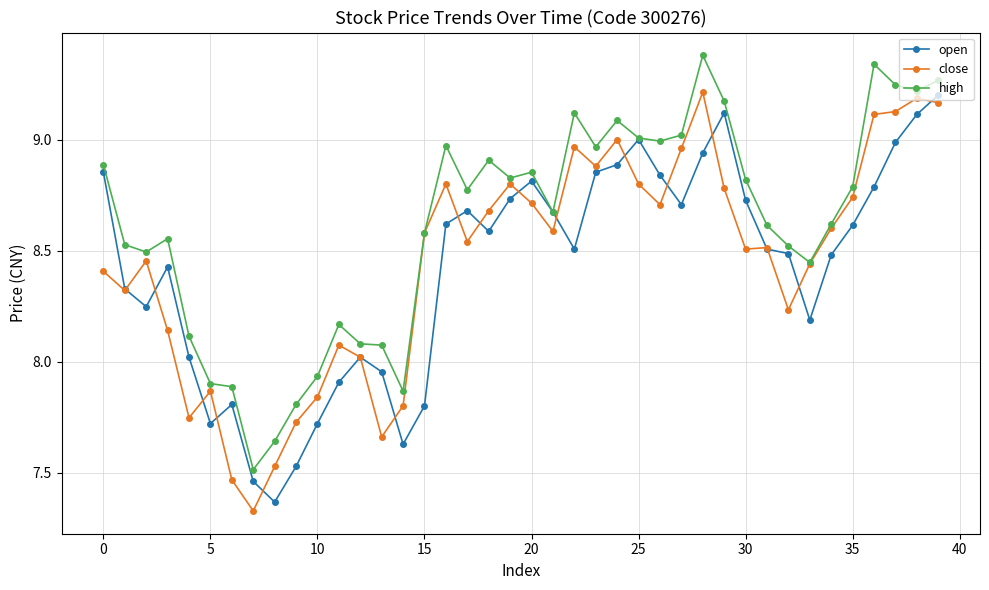

At how many categories does at least one series exceed 8?

33